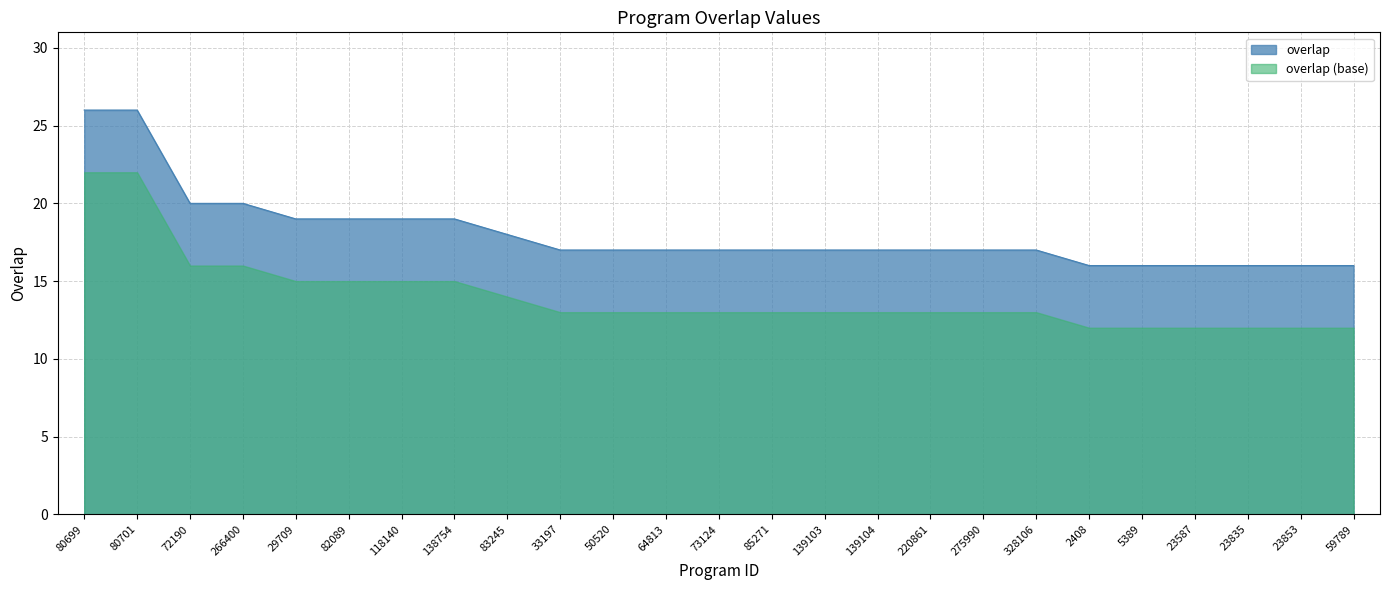

Does the chart display data point markers on the line(s)?

No